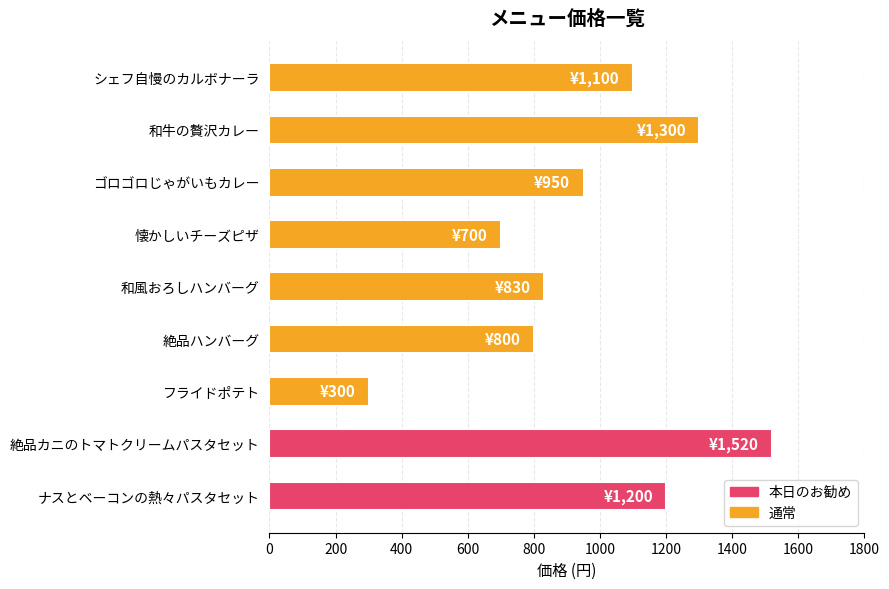

Reading bottom to top, what are all the values shown in this chart?

1200	1520	300	800	830	700	950	1300	1100